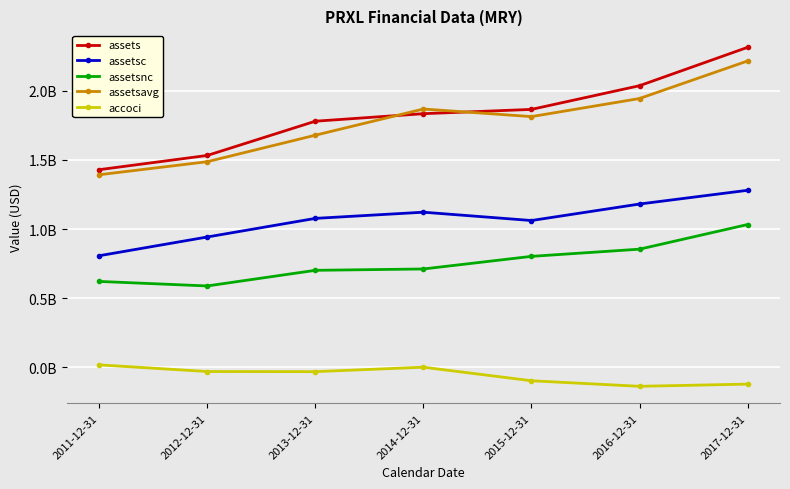

What is the highest value of the accoci series?

18855000